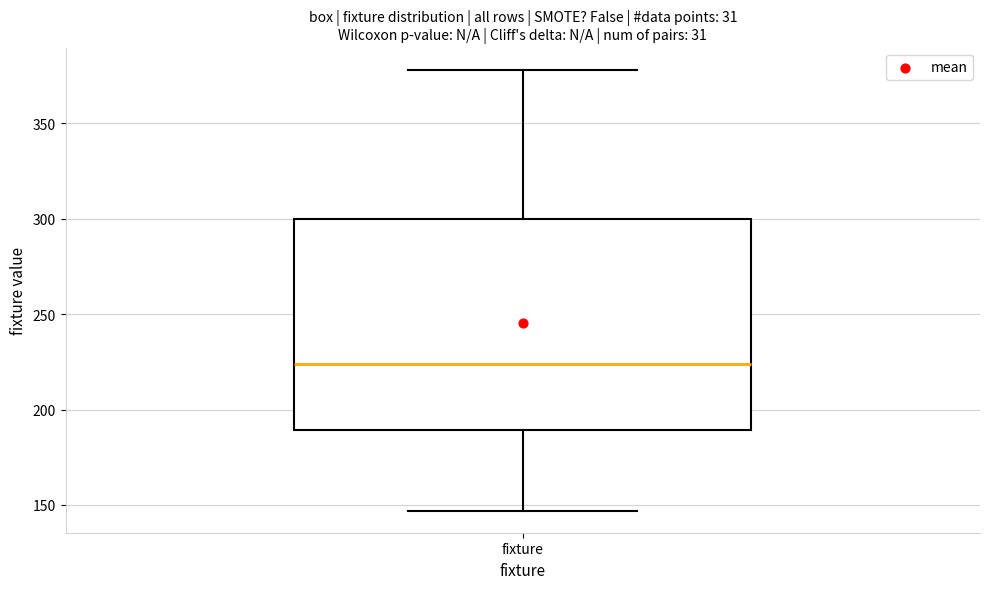

Read this box plot against the y-axis: the position of the median line, the range covered by the box, and the ends of both whiskers. The values are not printed on the chart, so give them approximately, as read against the axis.

median 225, box 190 to 300, whiskers 145 to 380